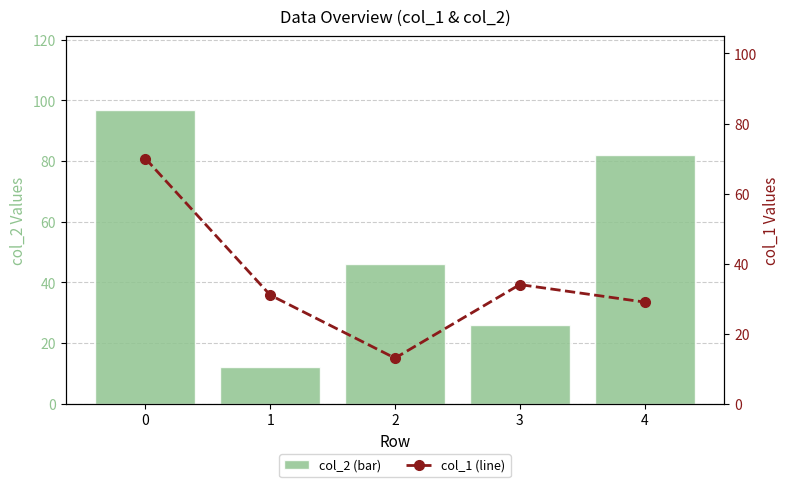

What is the value of the col_1 (line) bar at the 4th from the left?

34